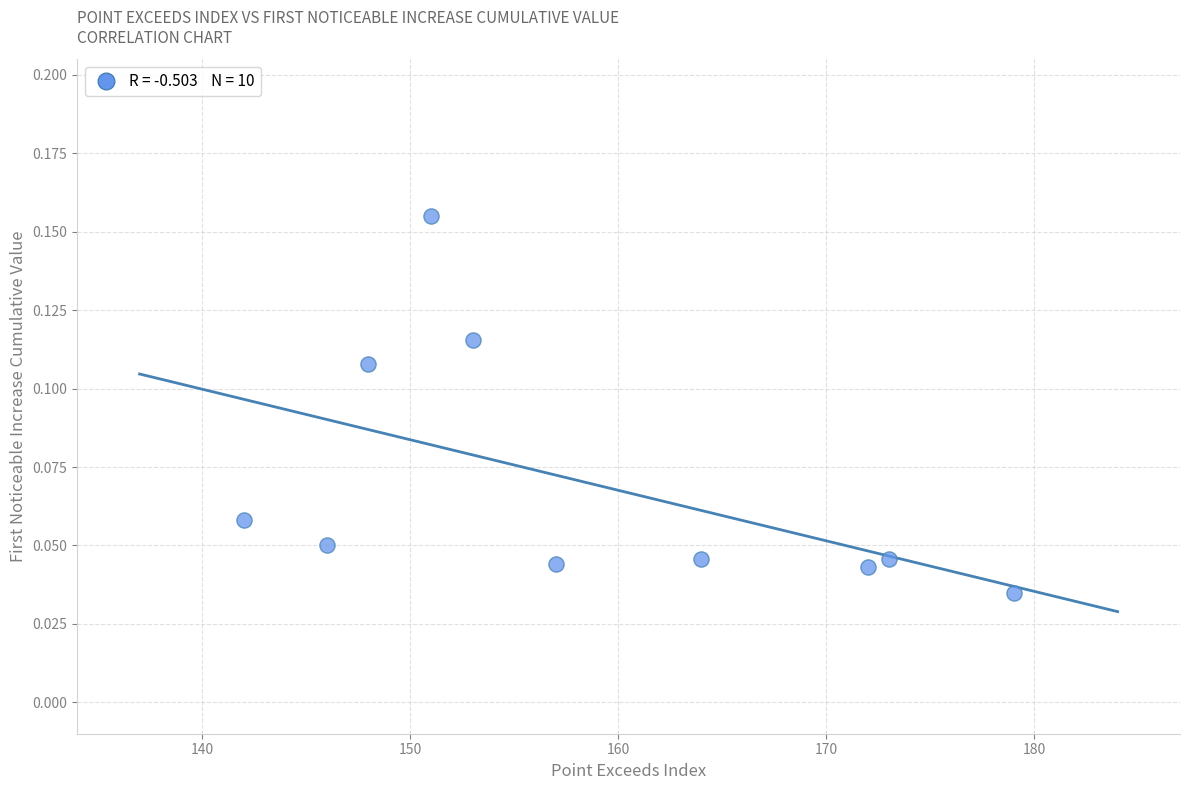

What is the range of X values (max minus min)?

37.0